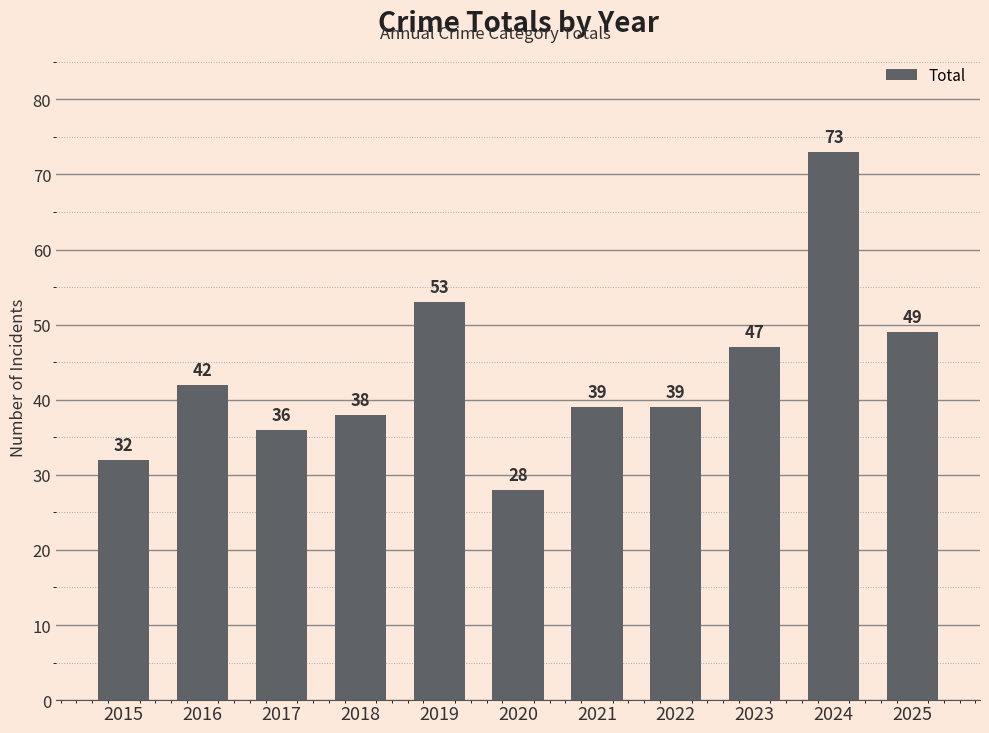

Which has a higher value, 2021 or 2015?

2021